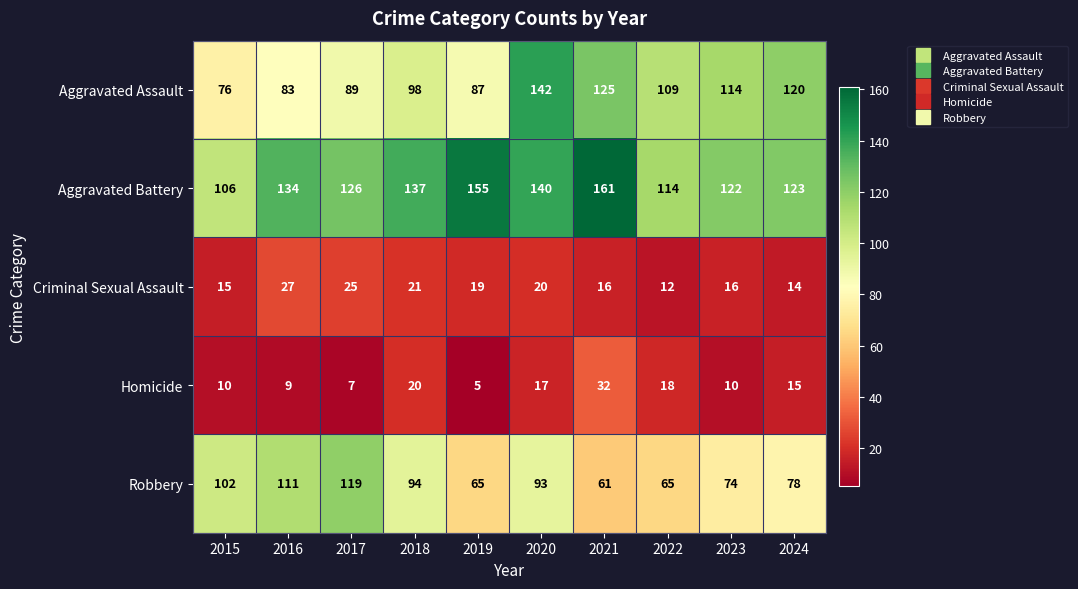

Which series has the largest total across all categories?

Aggravated Battery